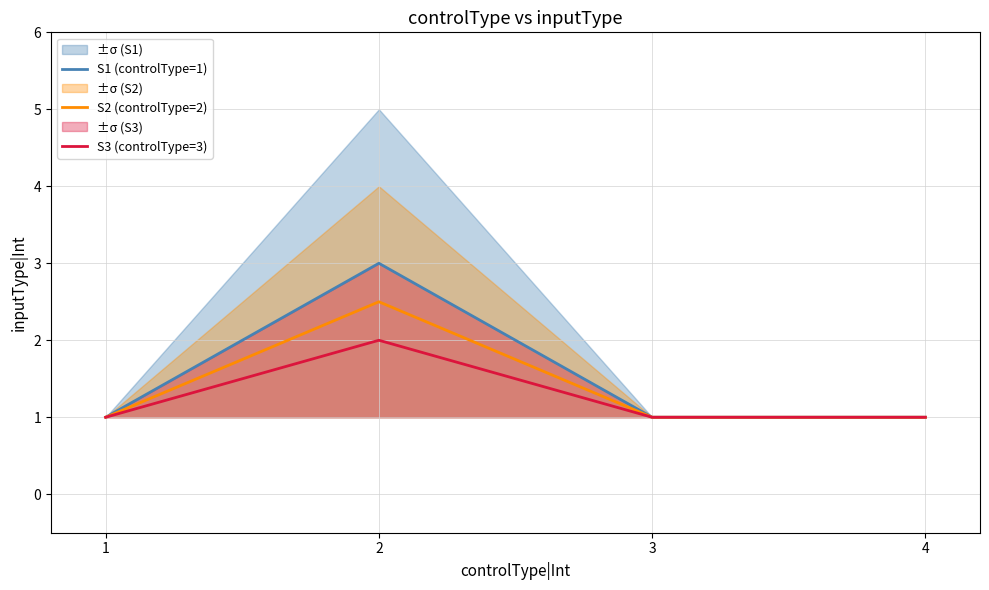

Read the S3 (controlType=3) value at 3.

1.0